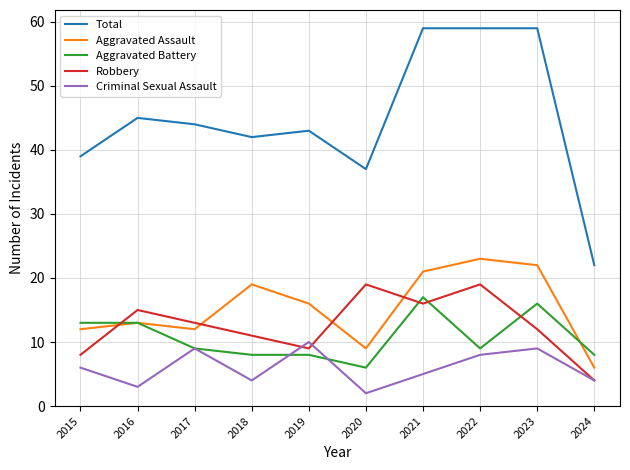

What is the sum of all Aggravated Assault values?

153